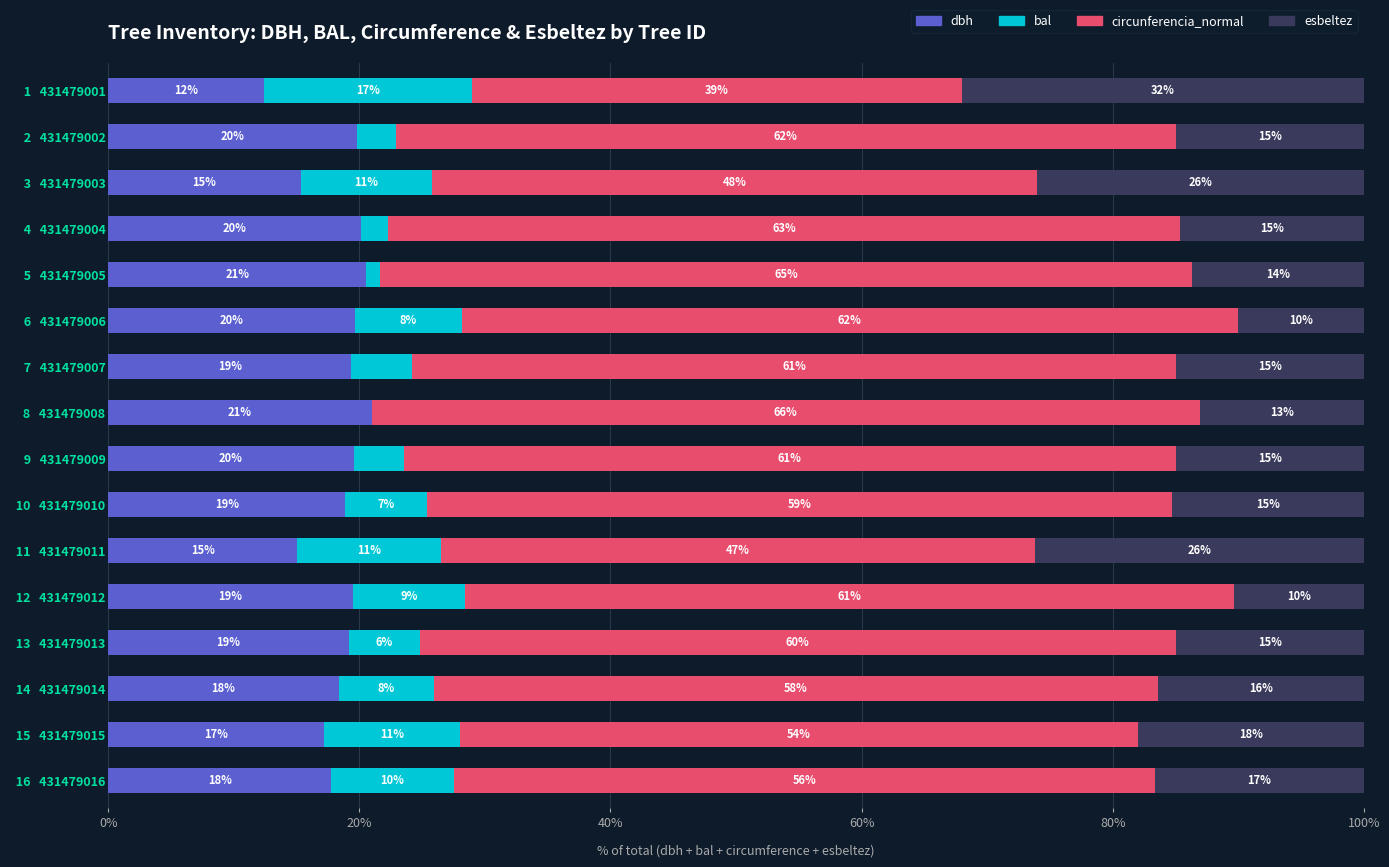

Read the dbh value at   4   431479004.

20.1